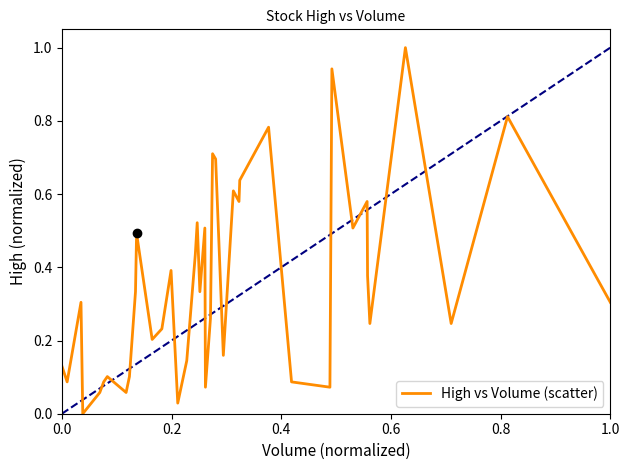

What is the greatest value displayed?

1.0